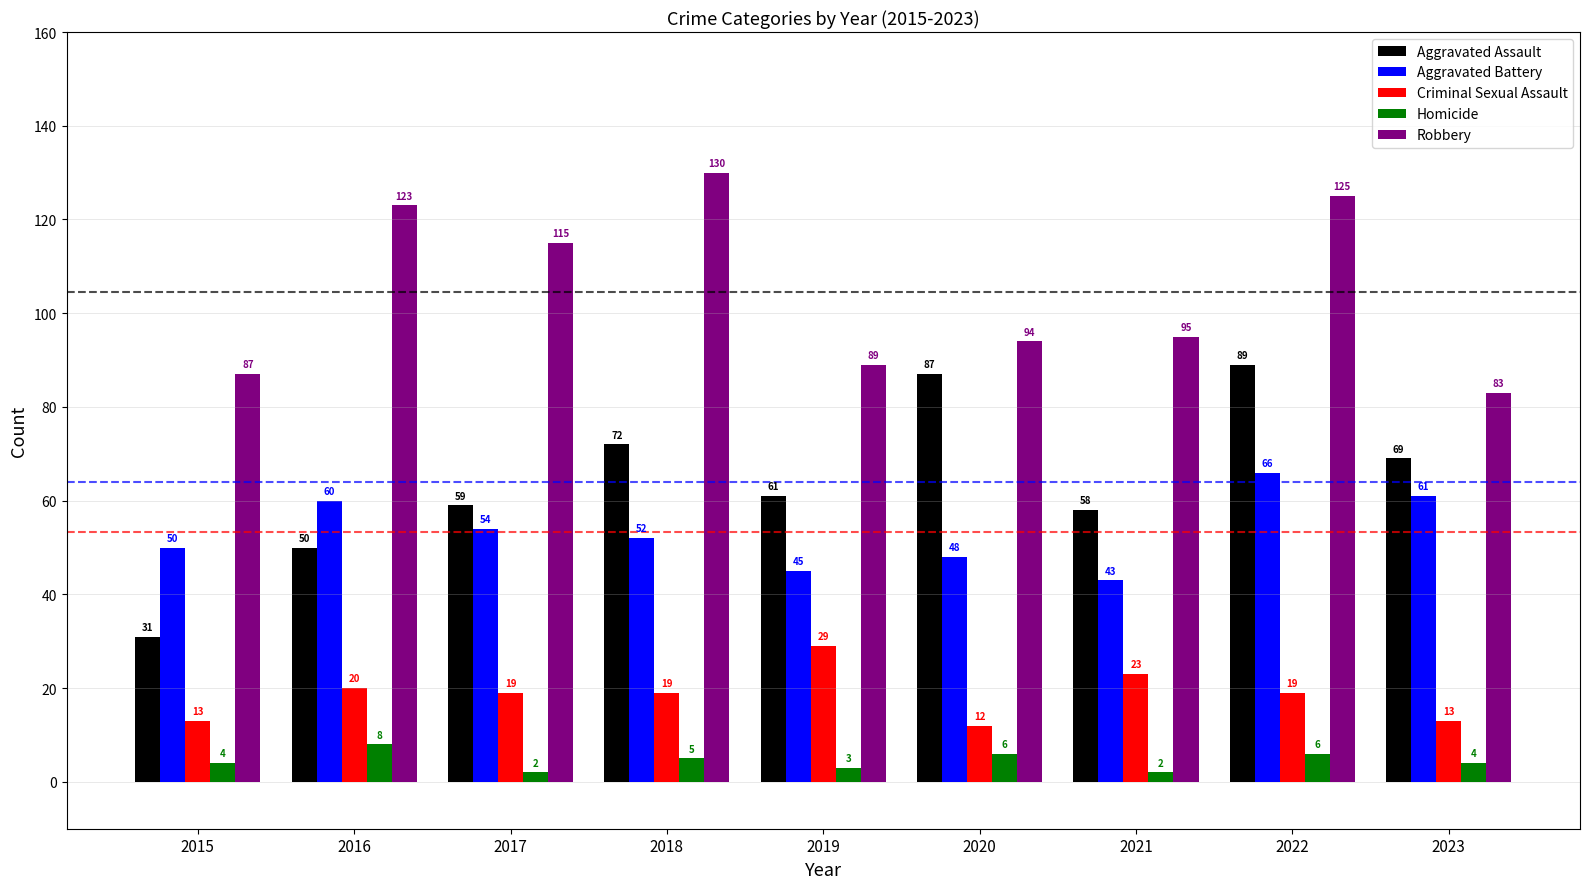

What is the sum of all Criminal Sexual Assault values?

167